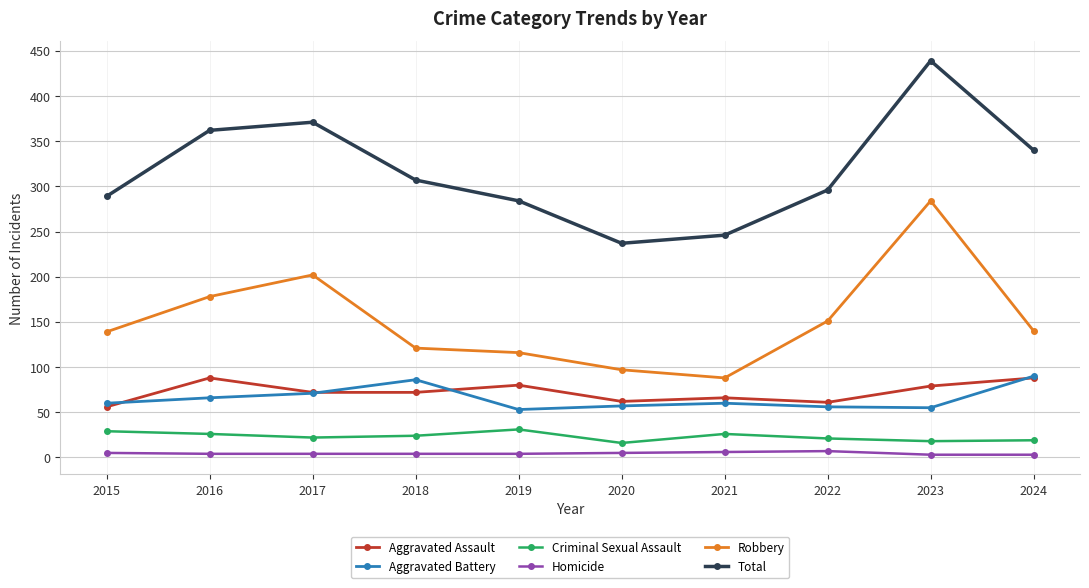

How many distinct data groups are displayed?

6